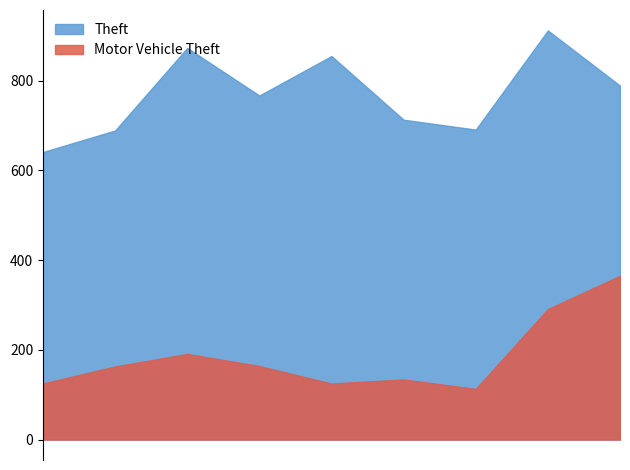

Rank the series at 2020 from highest to lowest value.

Theft, Motor Vehicle Theft